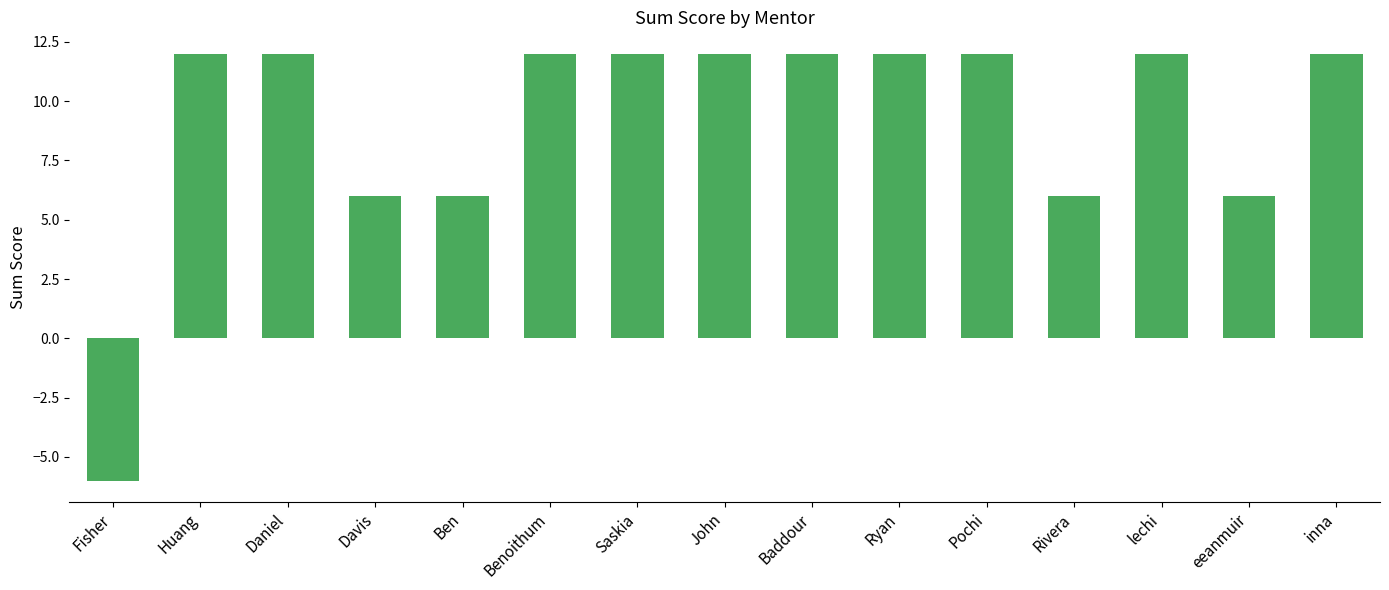

Reading left to right, transcribe all the data shown in this chart.

Fisher=-6	Huang=12	Daniel=12	Davis=6	Ben=6	Benoithum=12	Saskia=12	John=12	Baddour=12	Ryan=12	Pochi=12	Rivera=6	lechi=12	eeanmuir=6	inna=12